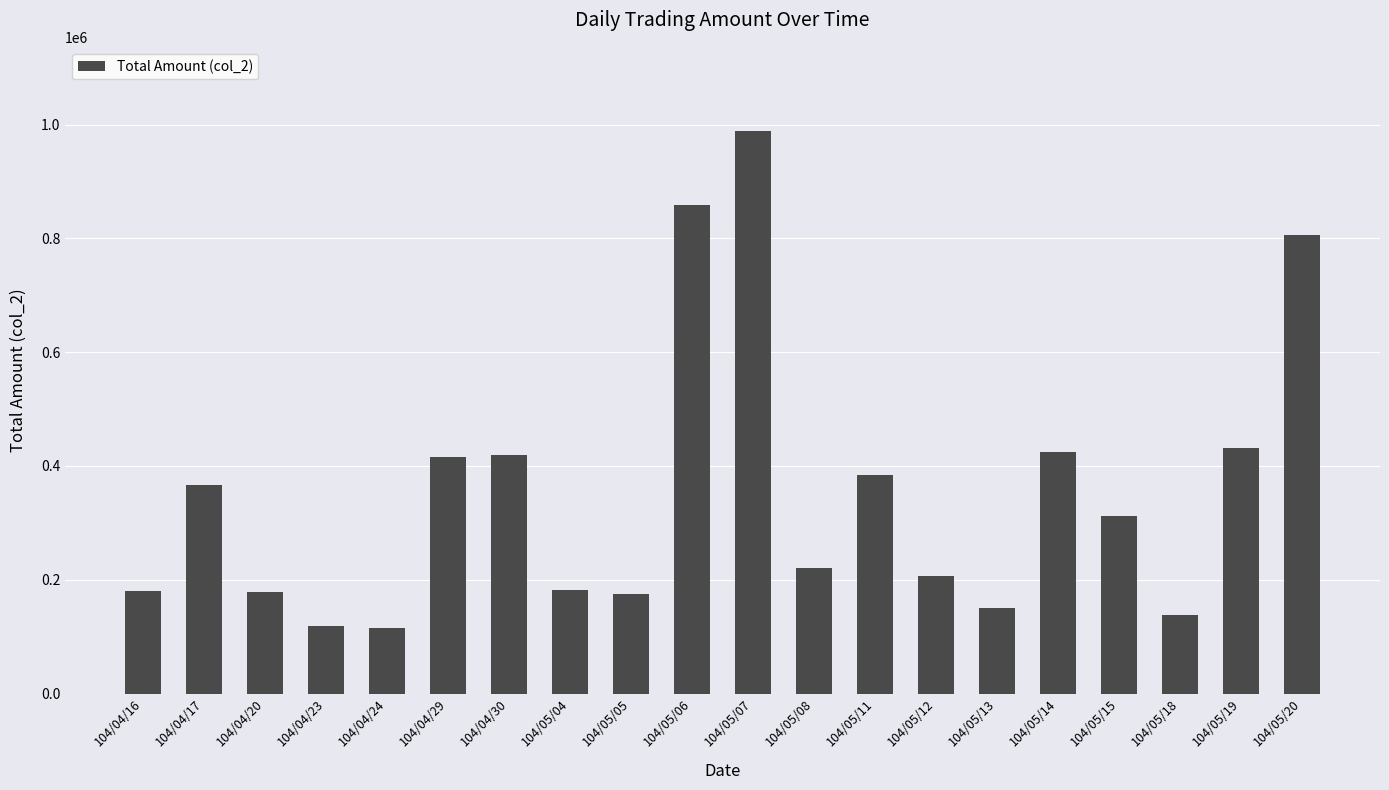

What is the label of the 12th bar from the left?

104/05/08